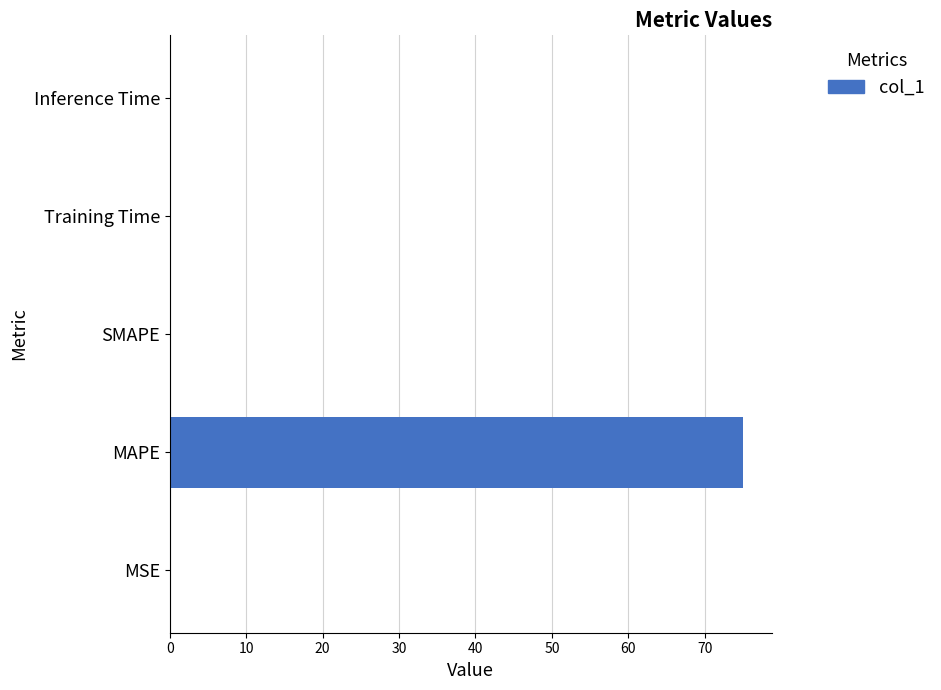

The value at MAPE is 75.0. True or false?

True